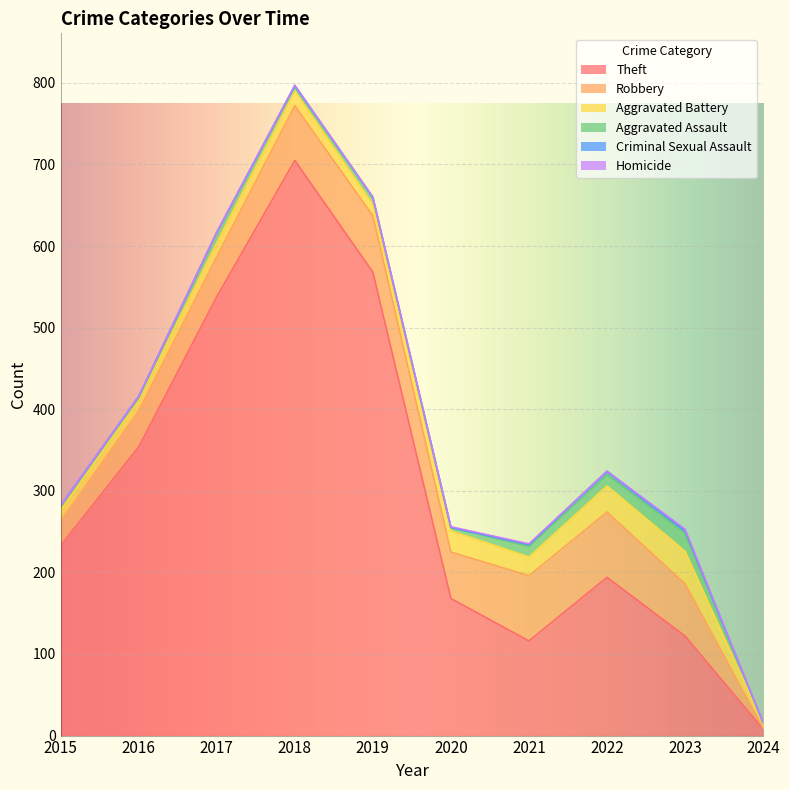

True or false: Aggravated Battery has more than 1 points higher than both neighbors.

True